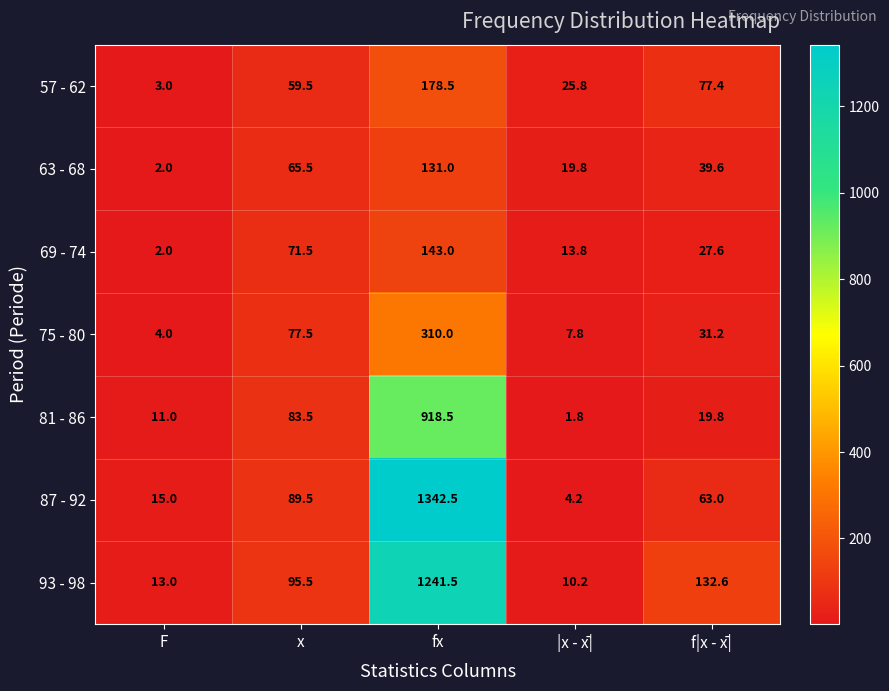

What is the difference between the highest and lowest values at F?

13.0